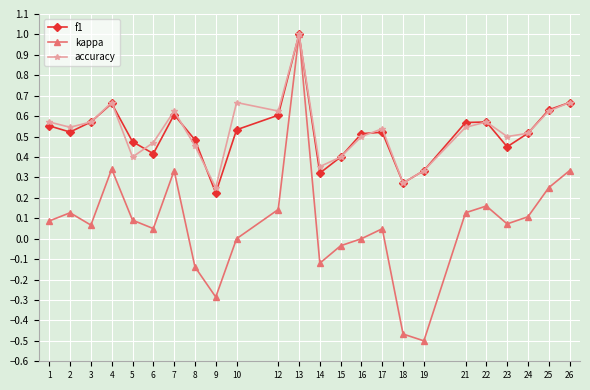

The kappa series shows 0.1 at 1. True or false?

True